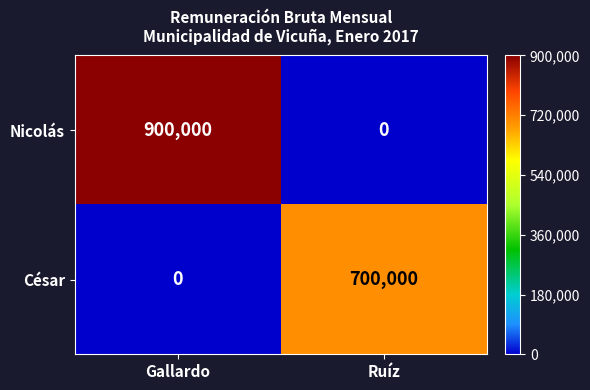

Is it true that César equals -347577 at Gallardo?

False